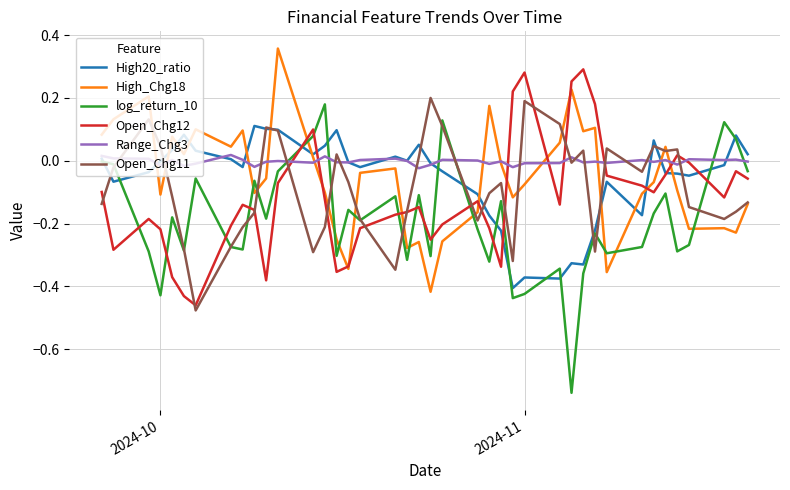

True or false: log_return_10 and Open_Chg12 intersect in this chart.

True